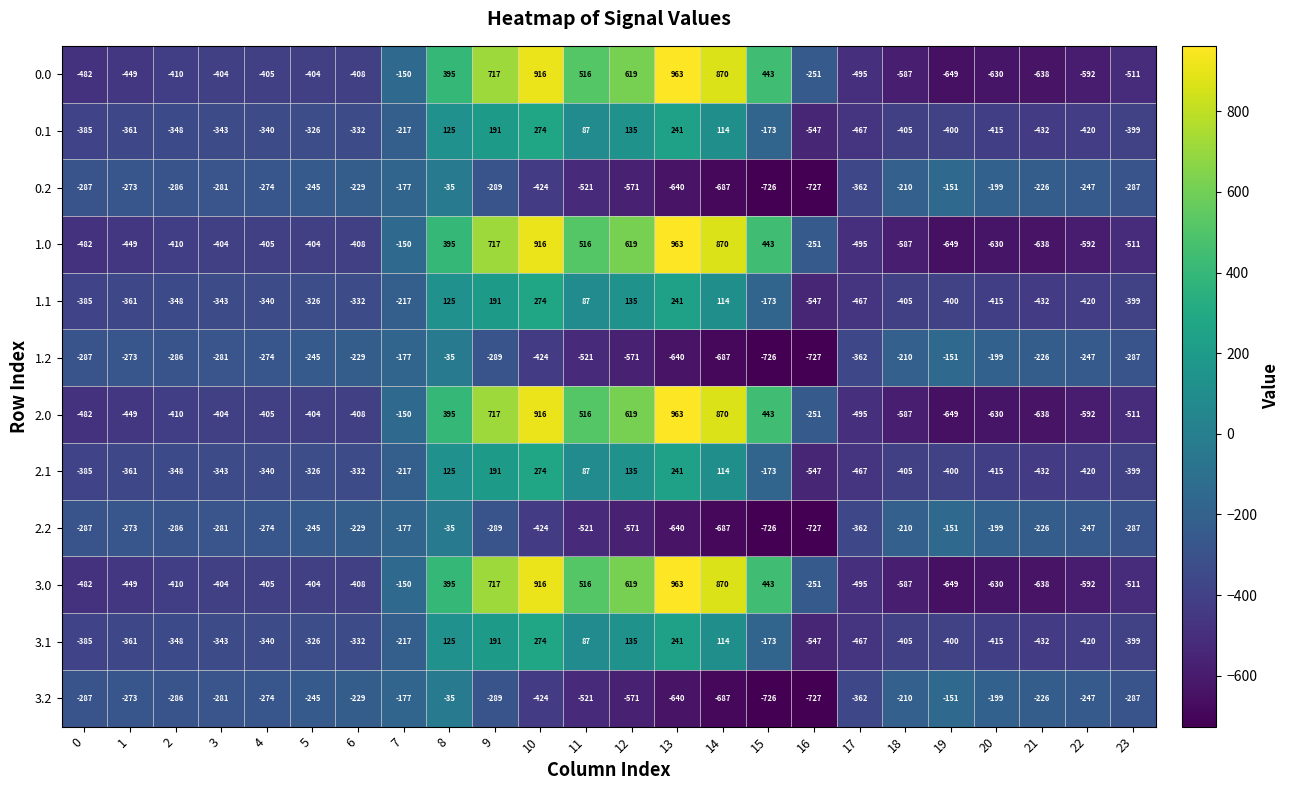

At which label does 0.0 first exceed -404?

7